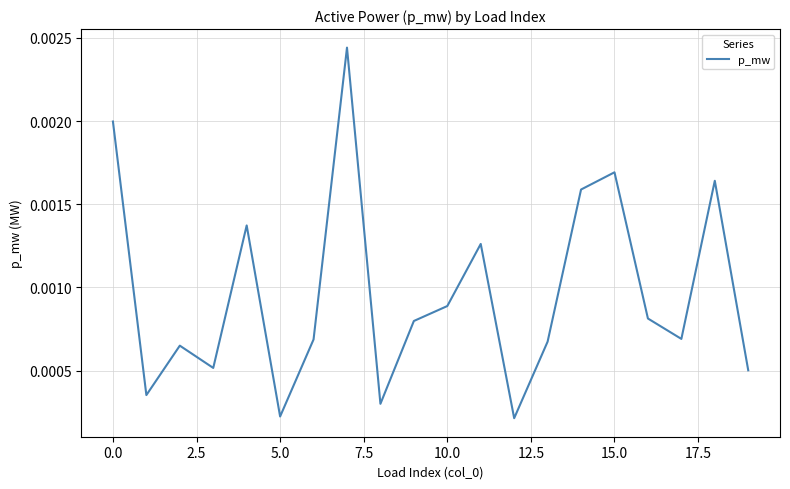

How many series are shown in this chart?

1